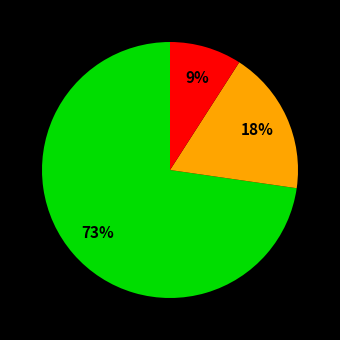

Is there any slice that represents more than half of the pie?

Yes